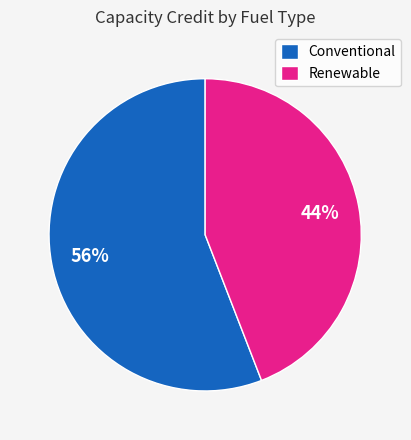

Combined, do Conventional and Renewable account for over 50%?

Yes